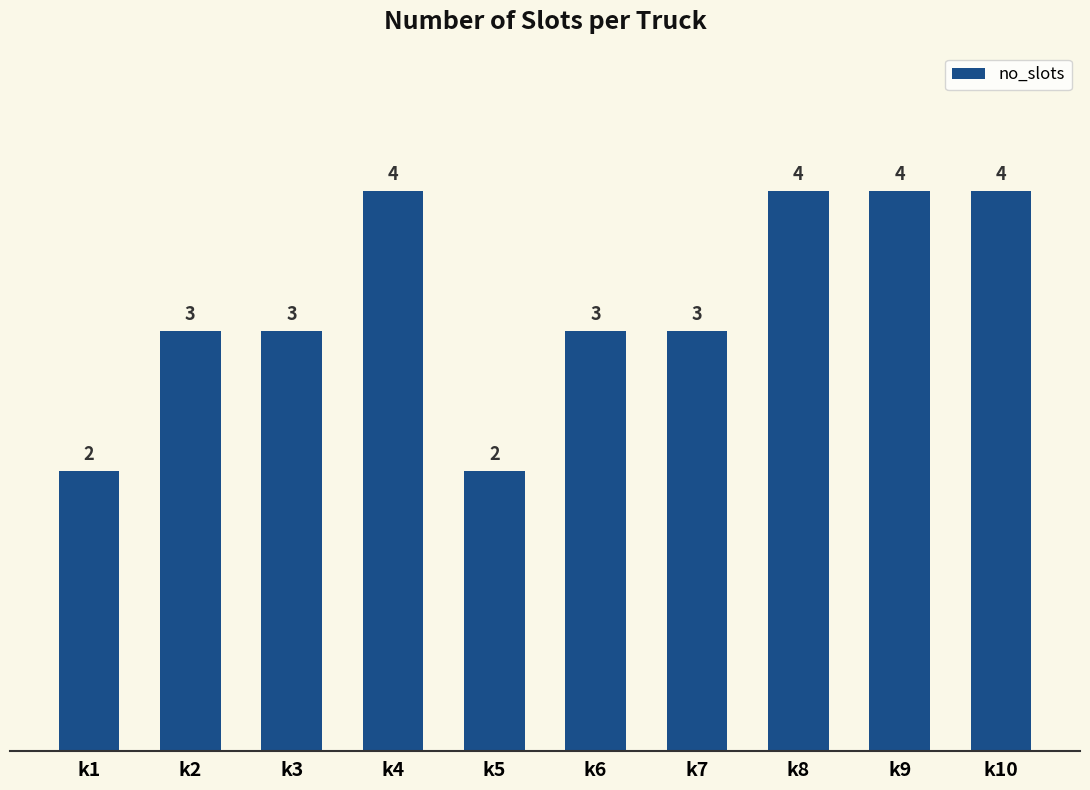

How many series are shown in this chart?

1